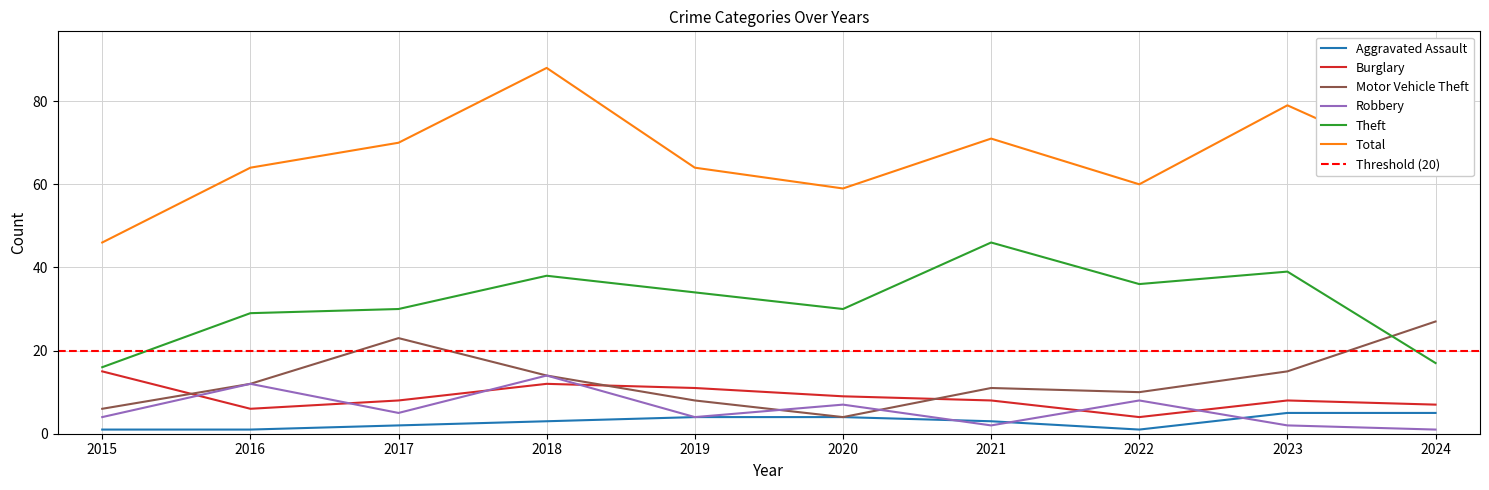

What is the difference between the highest and lowest values at 2021?

69